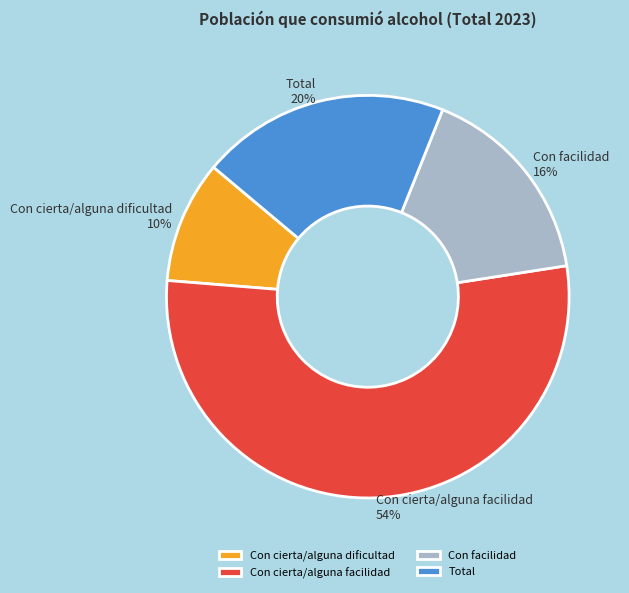

Combined, do Con facilidad and Con cierta/alguna facilidad account for over 50%?

Yes